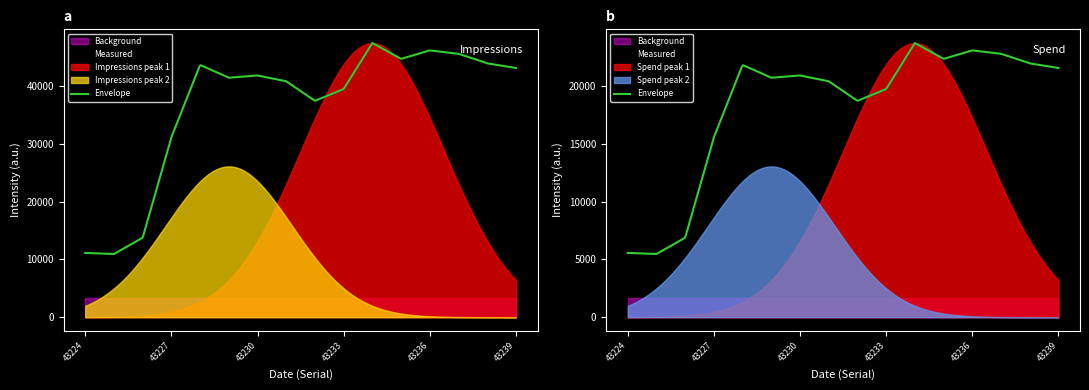

True or false: Delivered Impressions and Spend cross at least once.

False